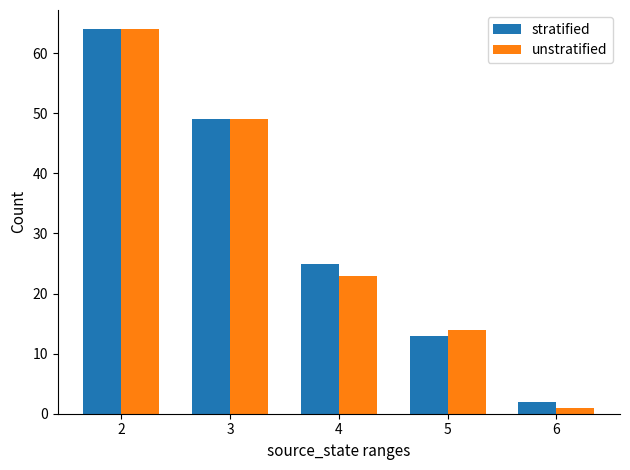

What is the total value across all series at 4?

48